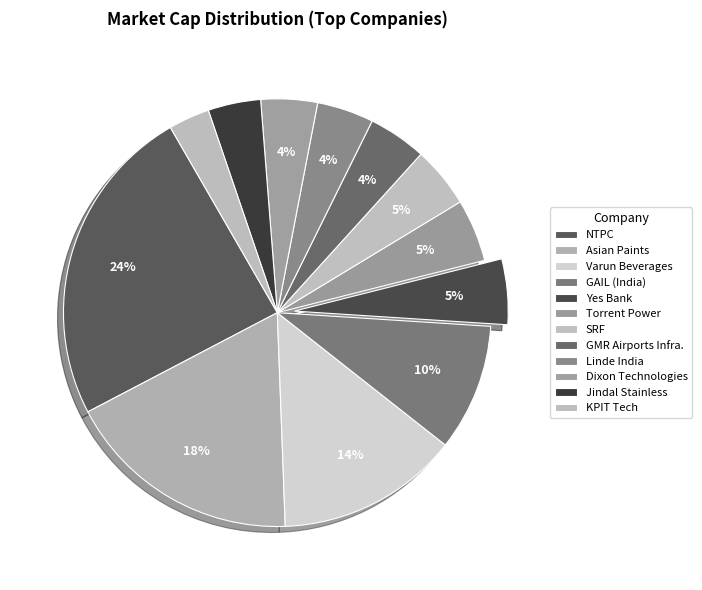

Count the number of slices in the pie.

12